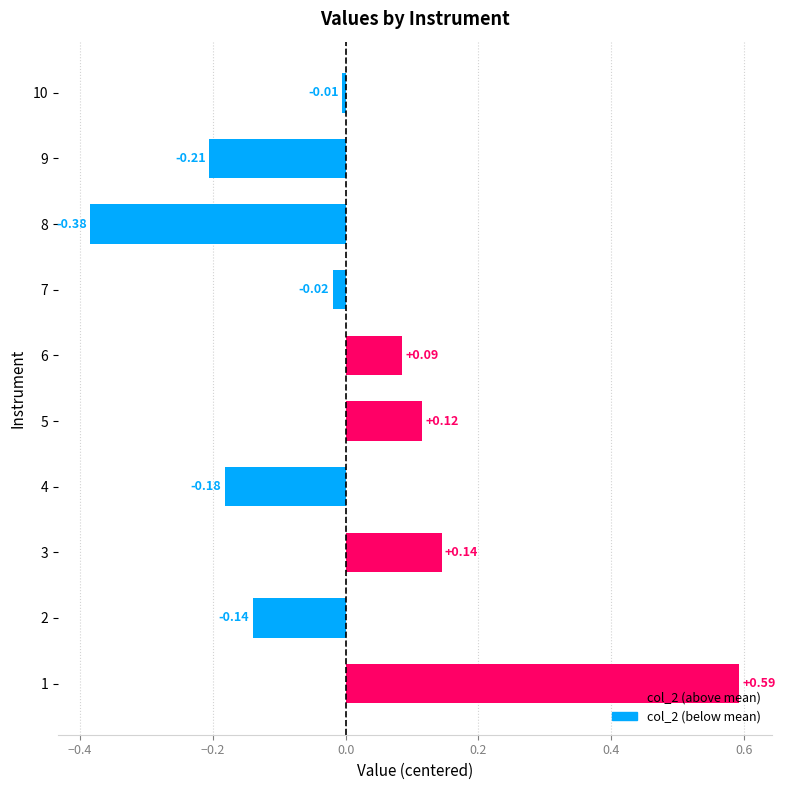

Rank the categories by value from lowest to highest.

8, 9, 4, 2, 7, 10, 6, 5, 3, 1